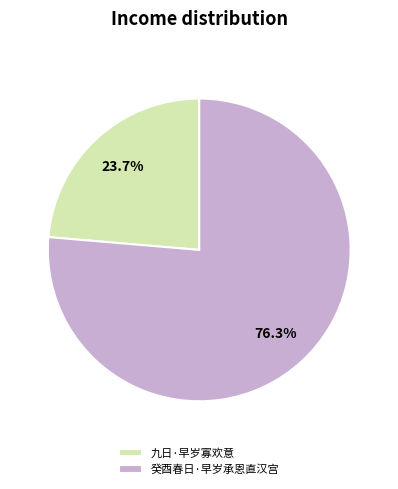

What percentage do 癸酉春日·早岁承恩直汉宫 and 九日·早岁寡欢意 together represent?

100.0%